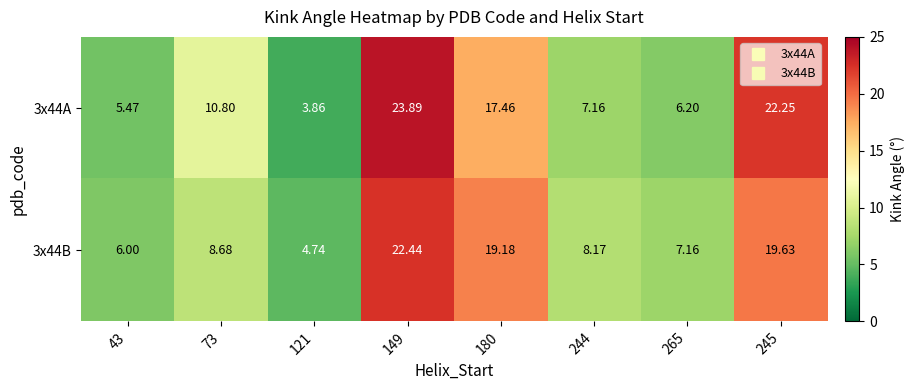

Between 43 and 265, which series saw the biggest shift?

3x44B